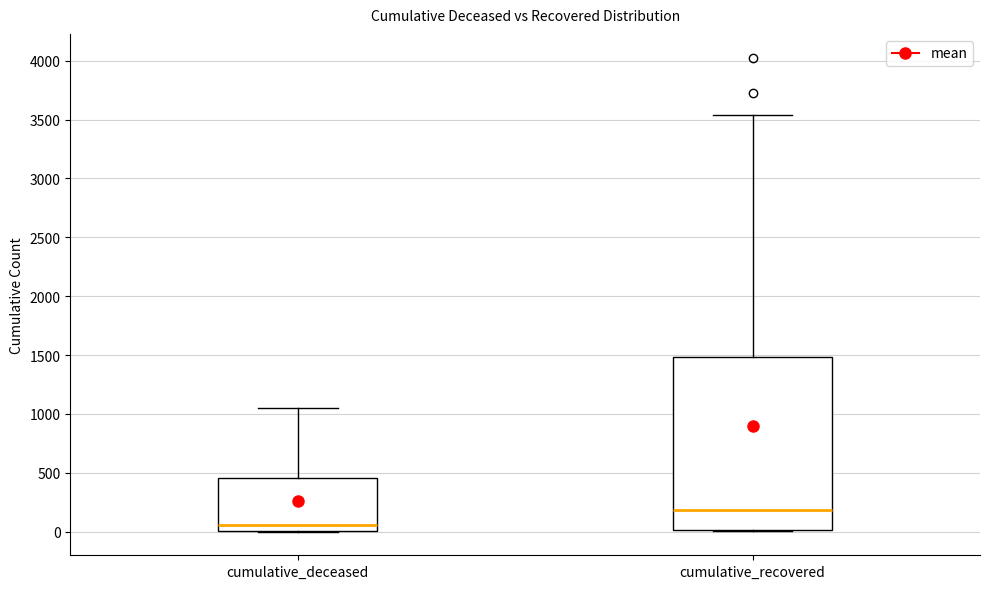

Which box has the highest median line?

cumulative_recovered